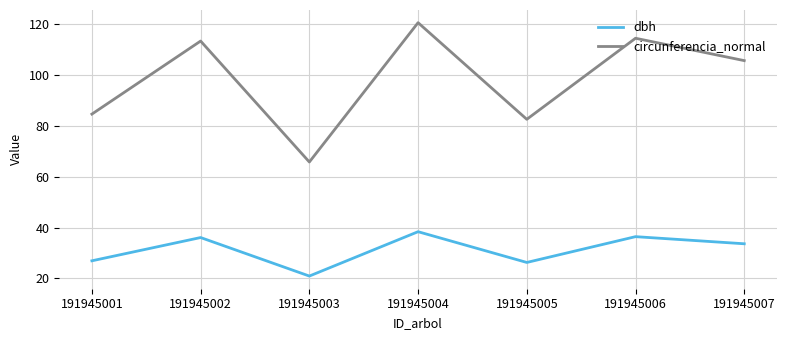

Which series has the largest total across all categories?

circunferencia_normal